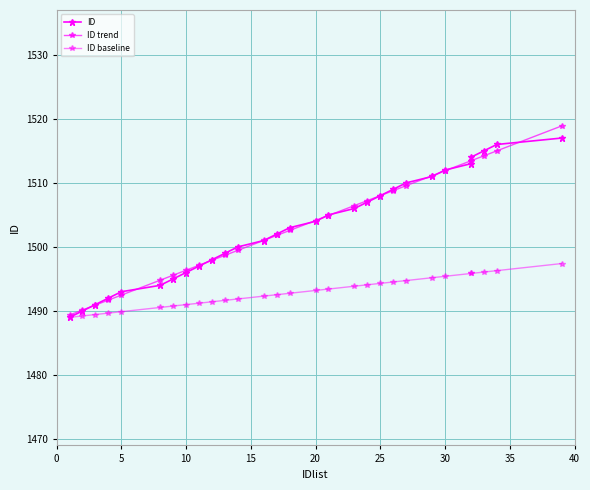

How many lines are shown in the chart?

3